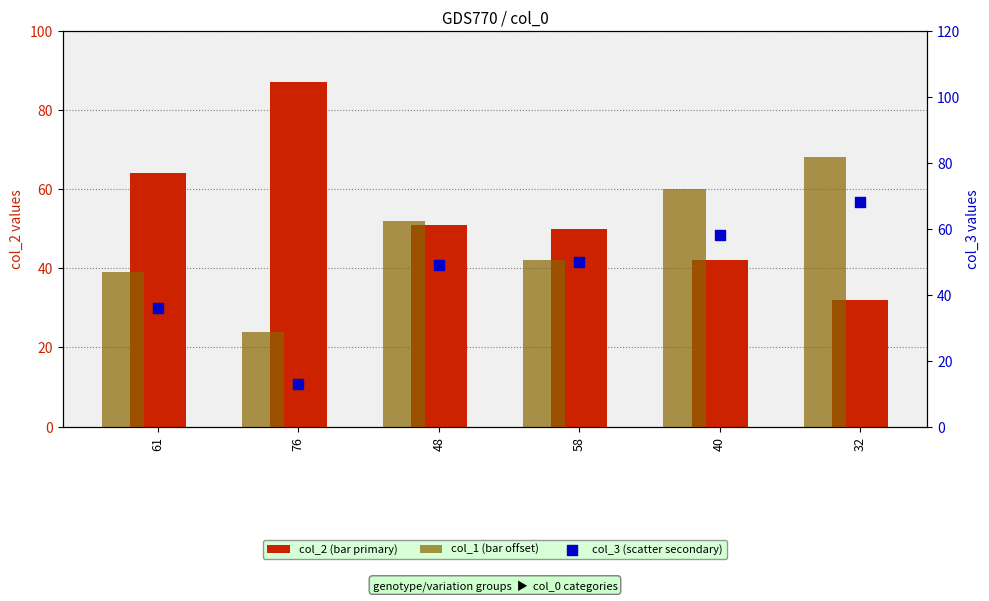

At which category is the sum across all series the highest?

32